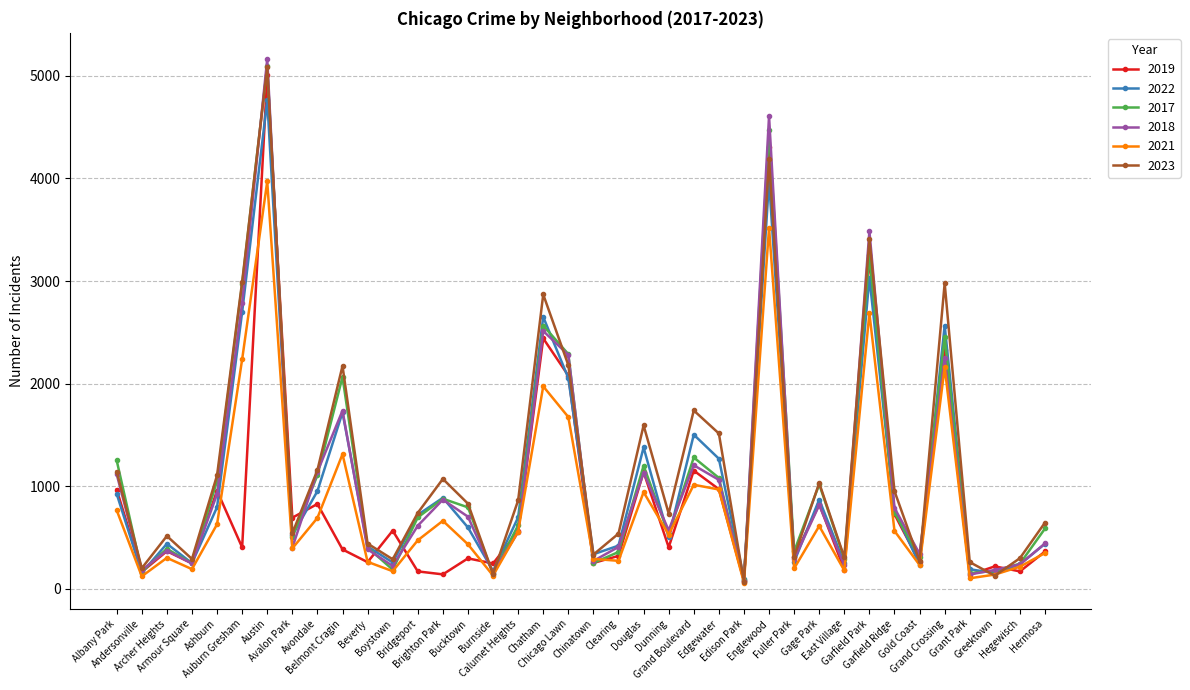

What is the label of the 12th point from the left?

Boystown